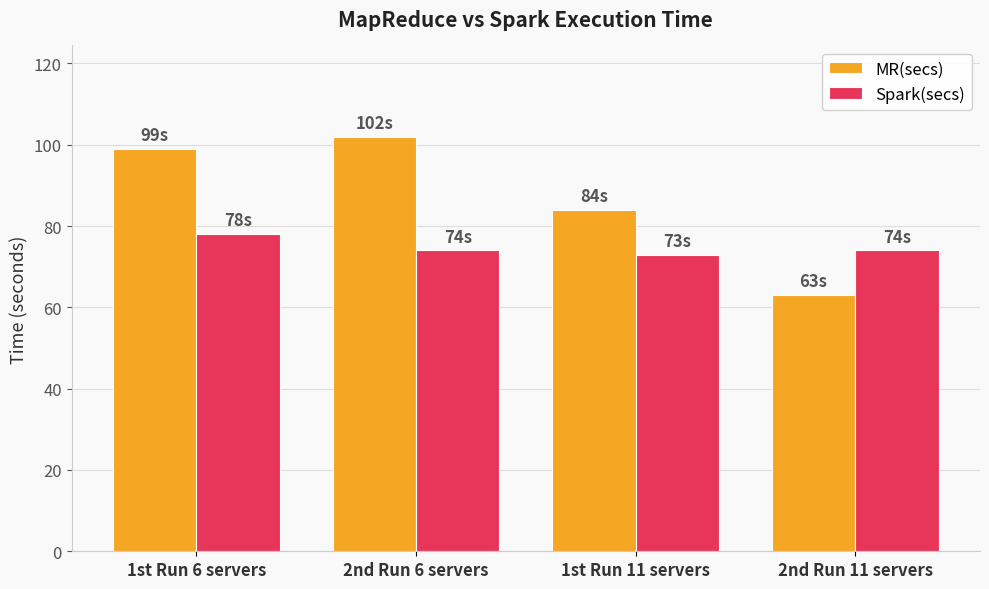

What are all the series names shown in the legend?

MR(secs), Spark(secs)